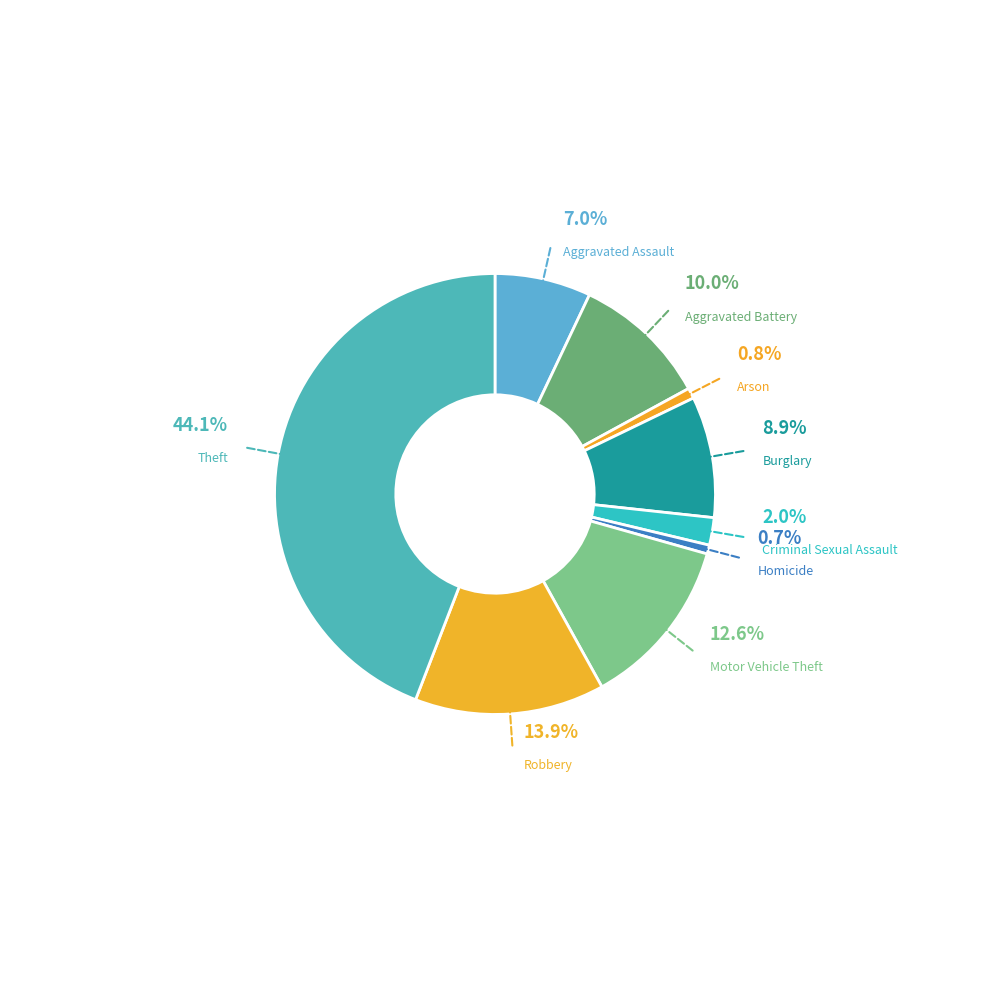

Between Robbery and Burglary, which is larger?

Robbery